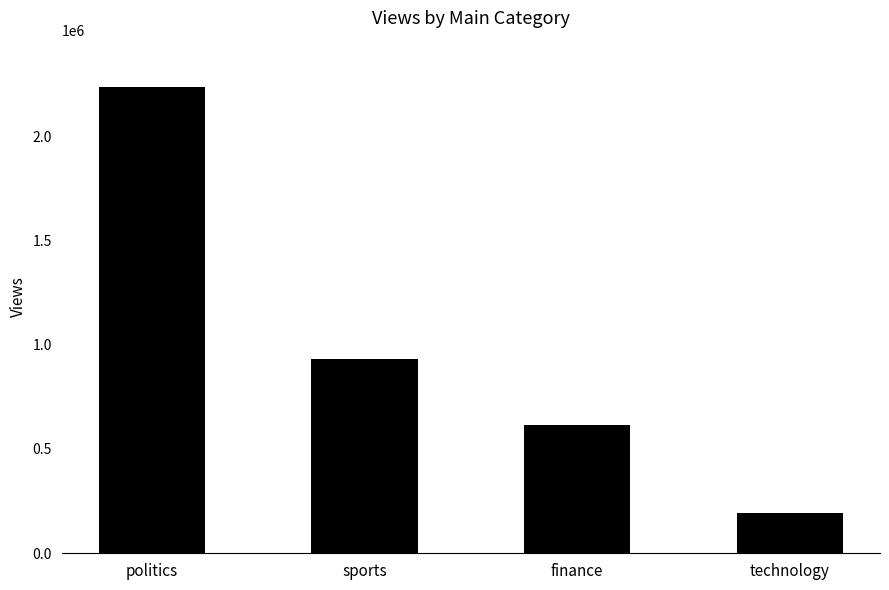

The chart shows a value of 191677 at technology. True or false?

True